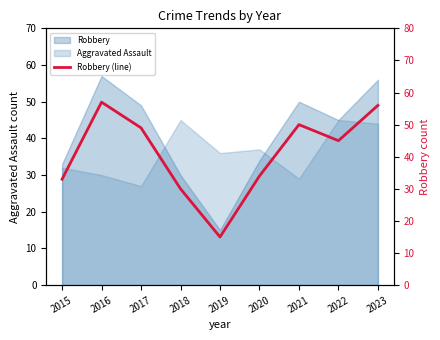

What is the change in value from 2019 to 2022?

+30